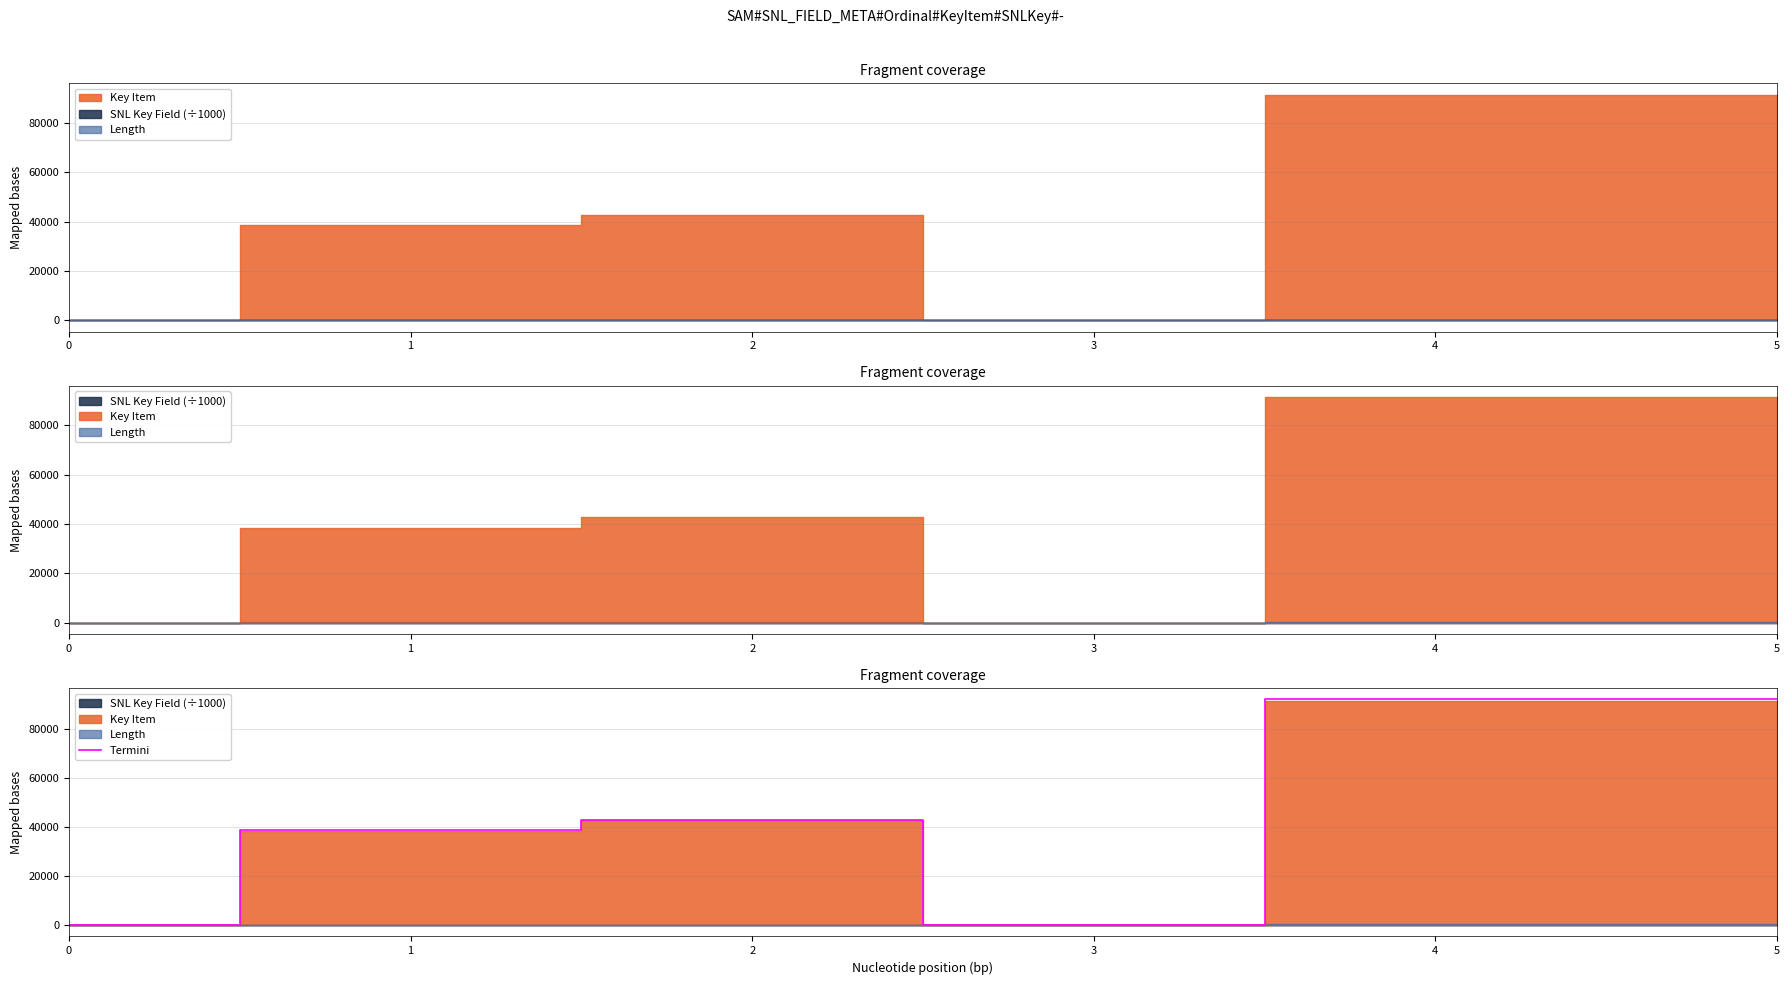

Rank the categories by value from highest to lowest.

5, 4, 2, 1, 3, 0